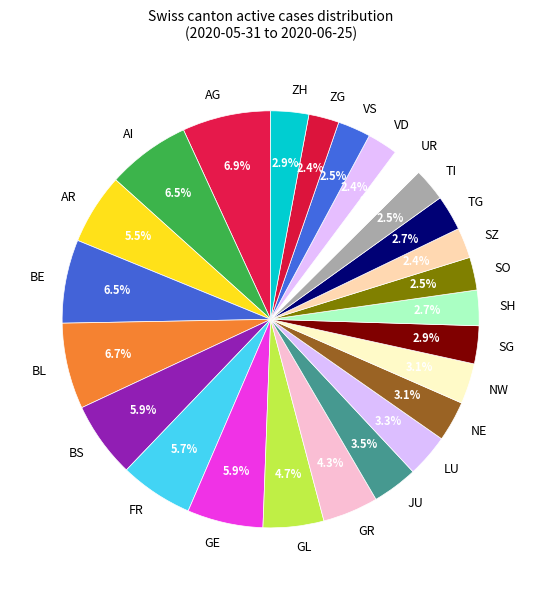

Approximately how many times larger is the value at GL compared to ZH?

1.6